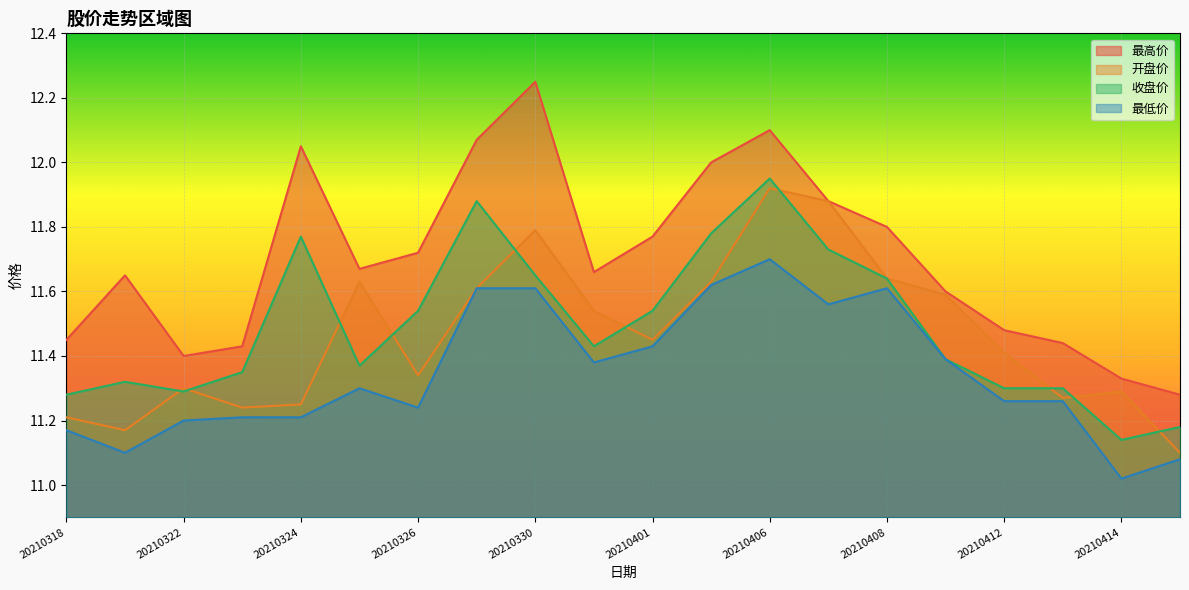

True or false: 开盘价 and 最高价 intersect in this chart.

False